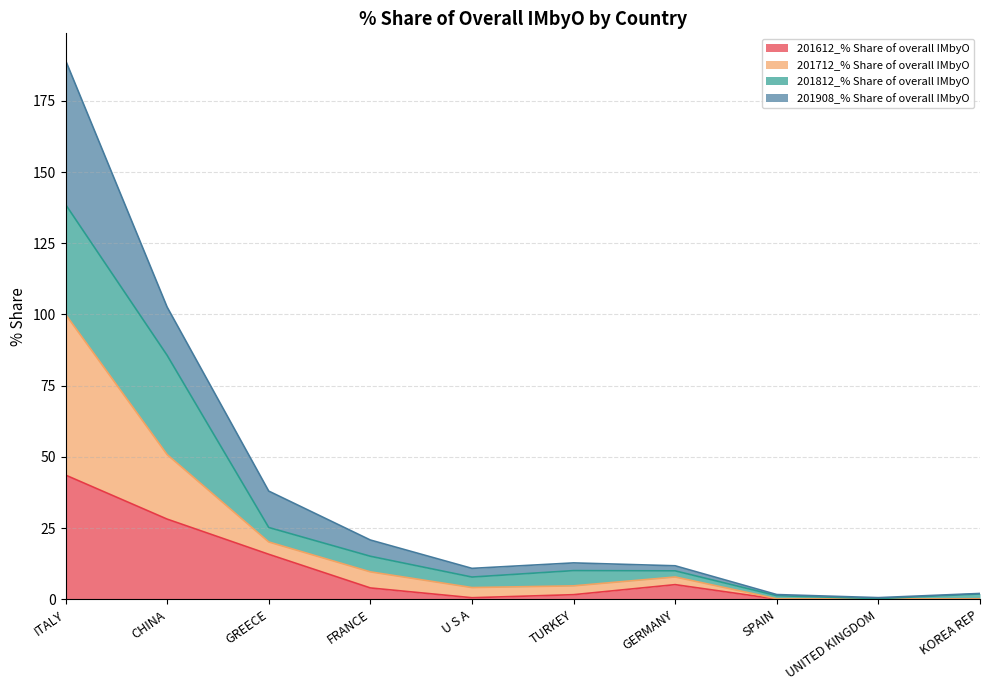

Is it true that 201612_% Share of overall IMbyO equals 0.2 at U S A?

False